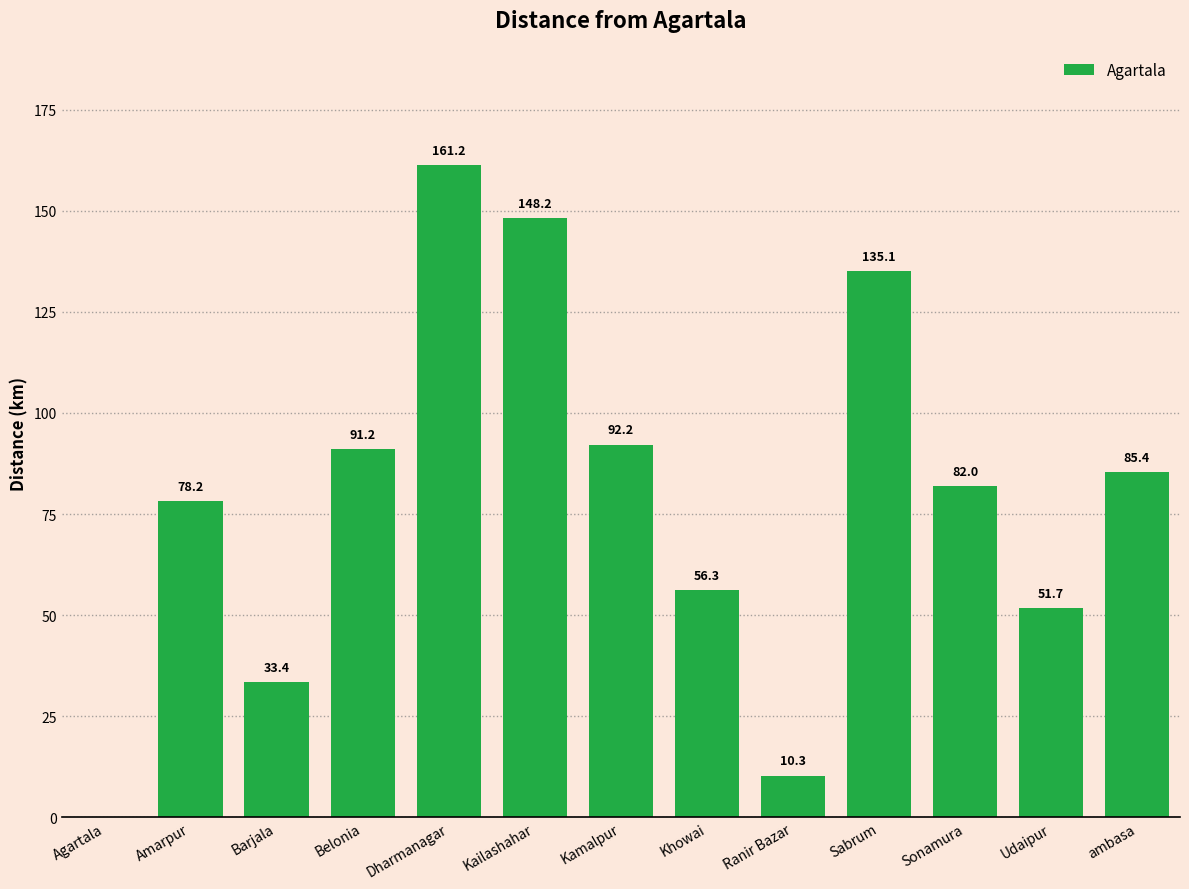

What is the sum of all values?

1025.0